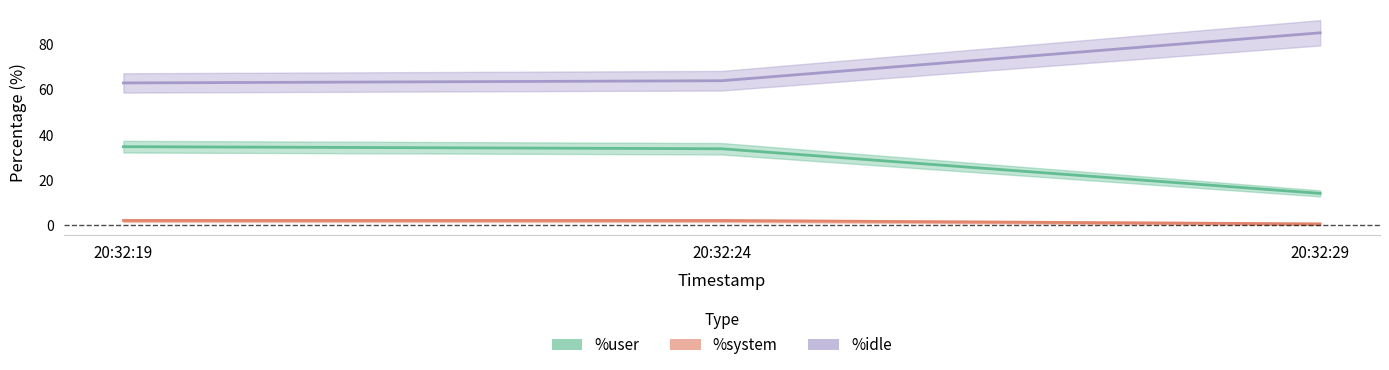

What is the greatest value displayed?

85.3